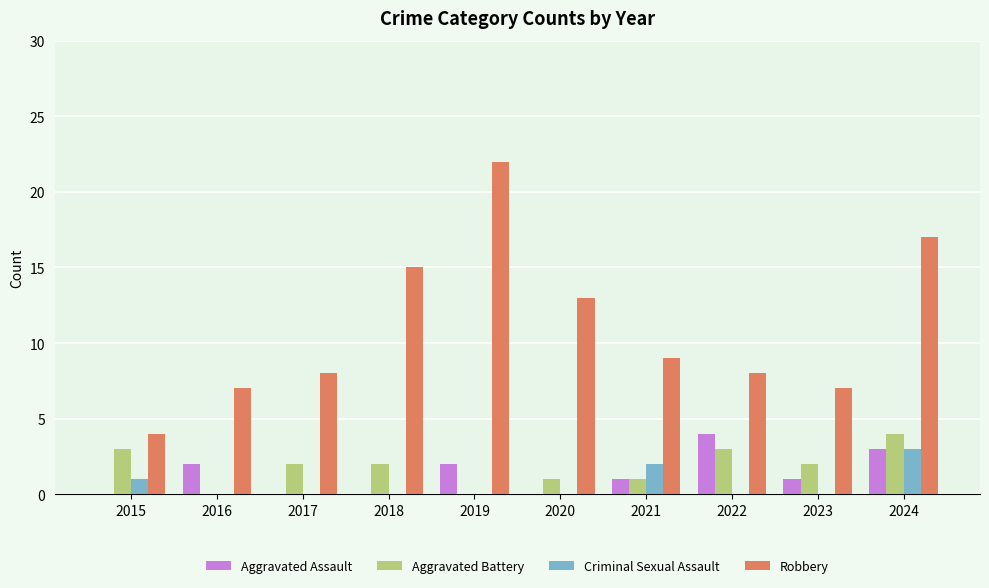

Which series changed the most between 2015 and 2019?

Robbery